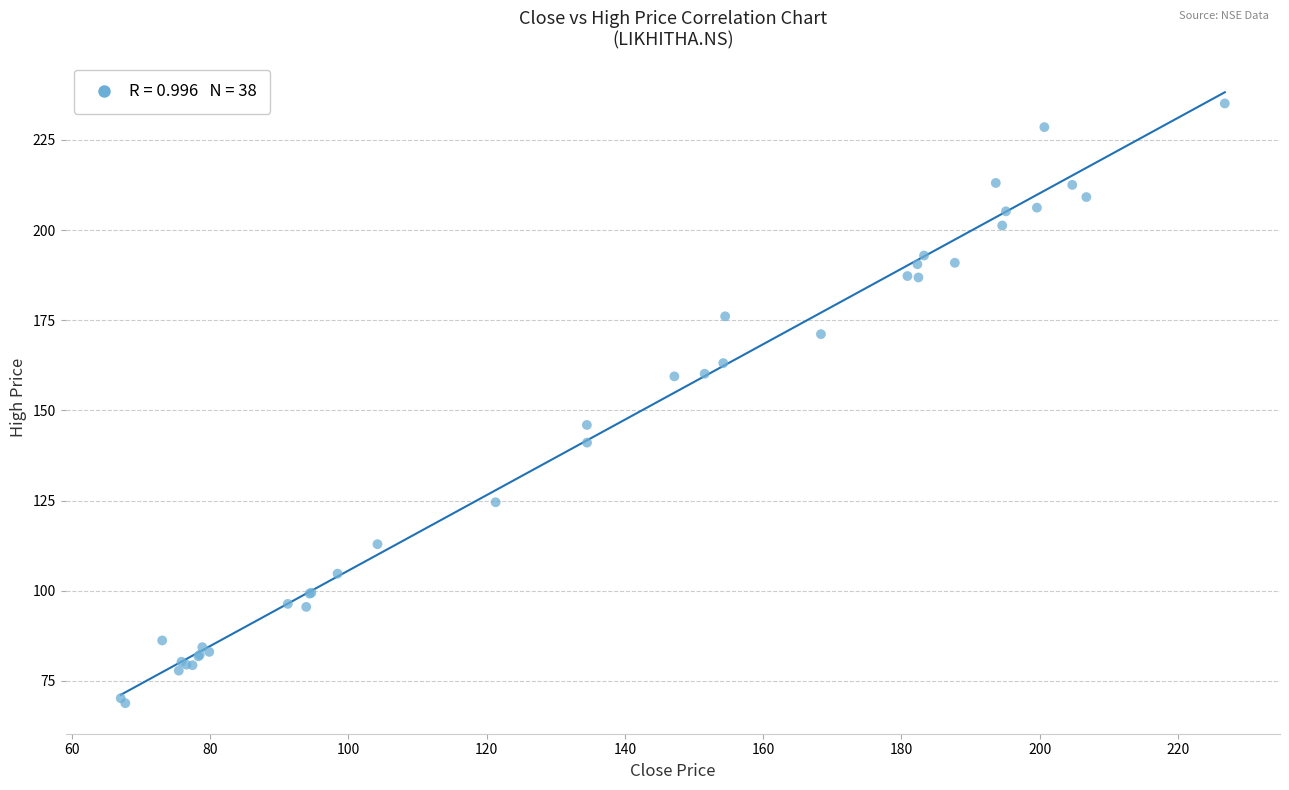

What Y value in the scatter plot is closest to 151?

146.0